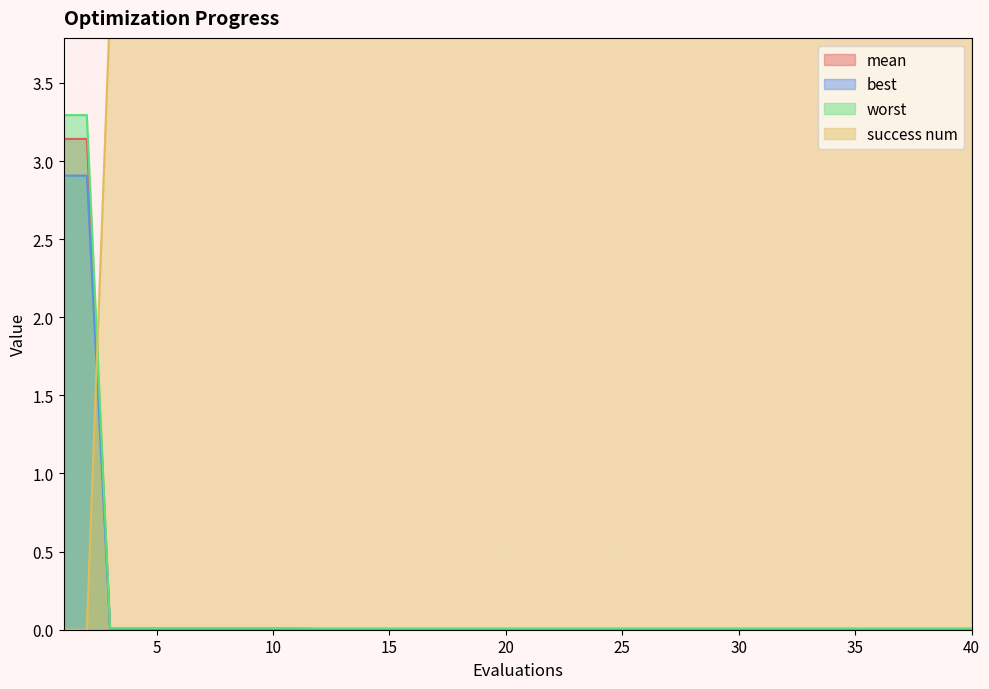

What is the total value across all series at 22?

4.0